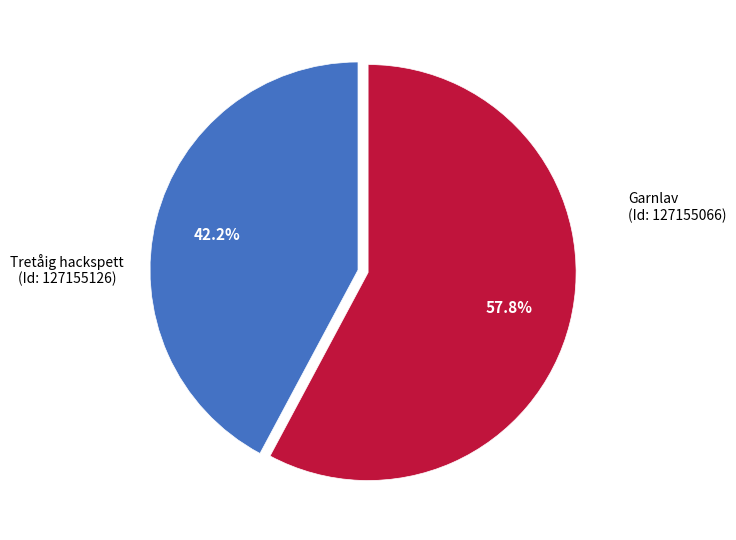

How many slices are in this pie chart?

2